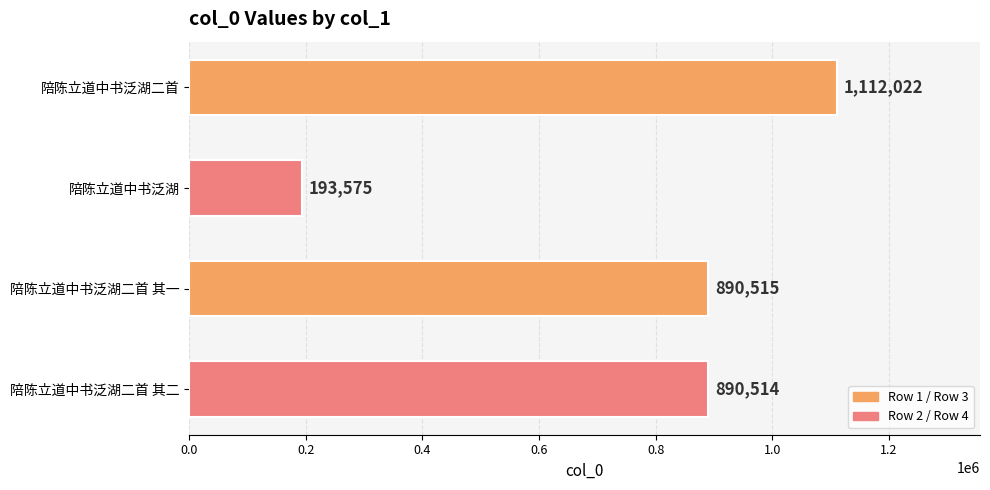

What is the difference between the values at 陪陈立道中书泛湖二首 其二 and 陪陈立道中书泛湖二首?

221508